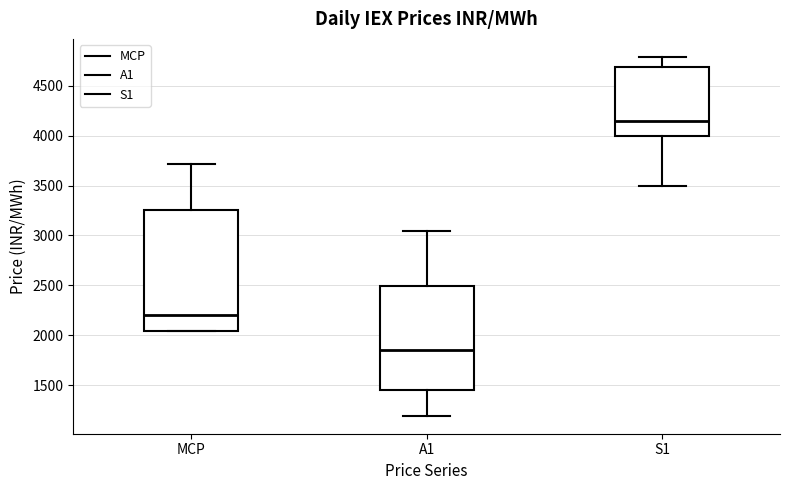

Comparing the boxes themselves (not the whiskers), which one is the tallest?

MCP